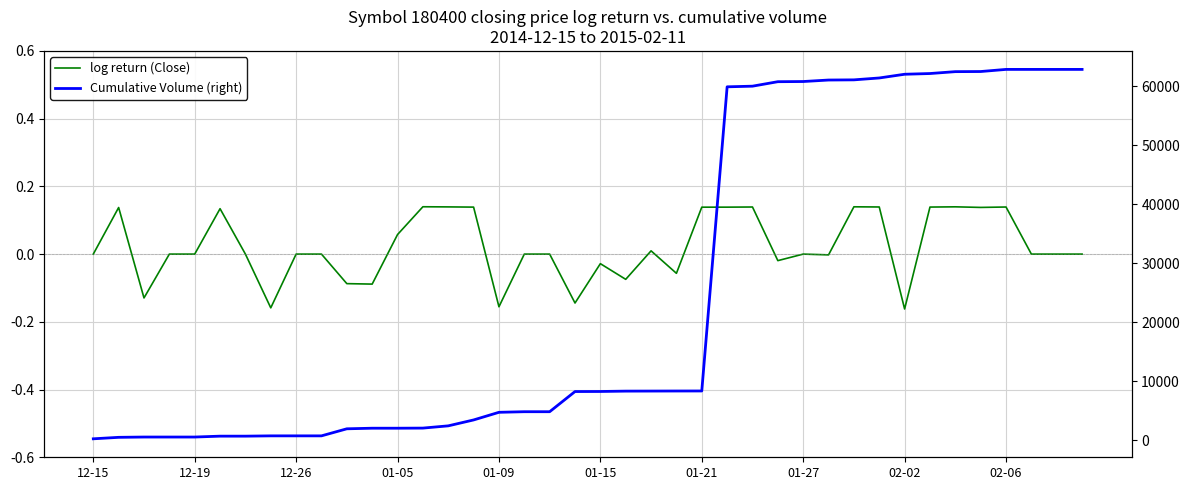

What is the difference between the second highest and minimum values in the log return (Close) series?

0.3